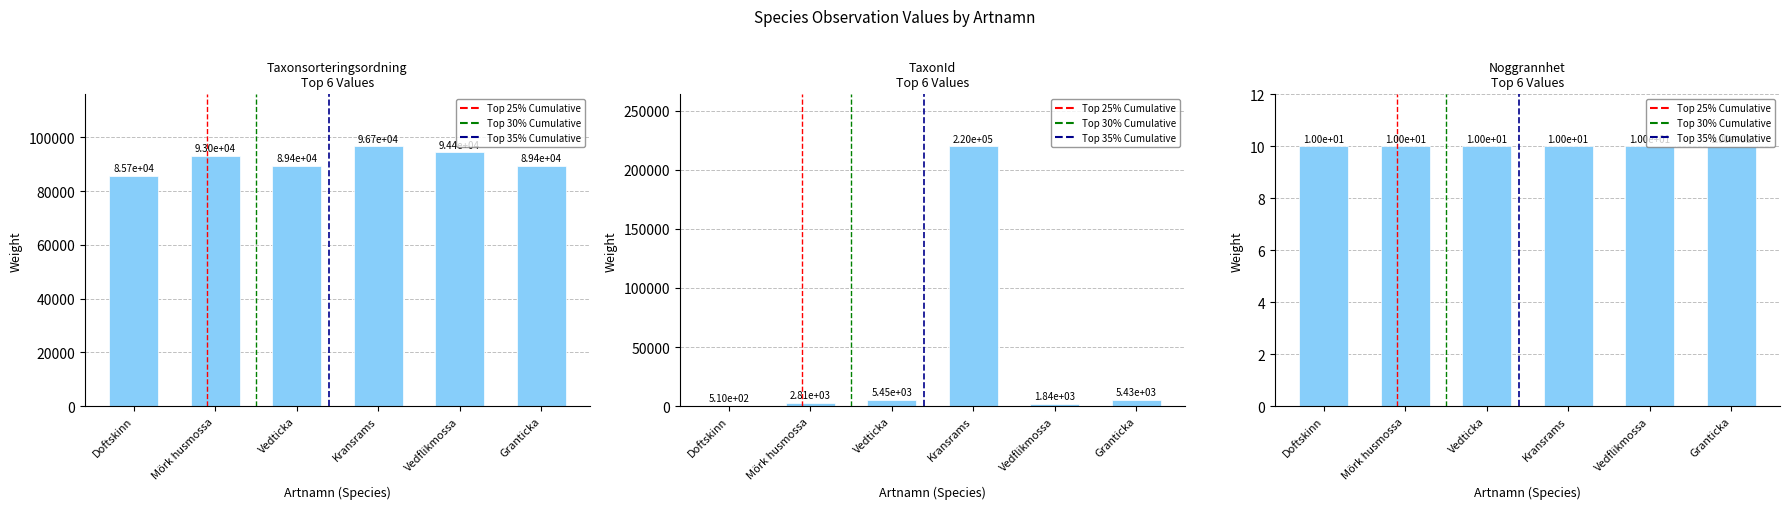

What is the lowest value of the TaxonId series?

510